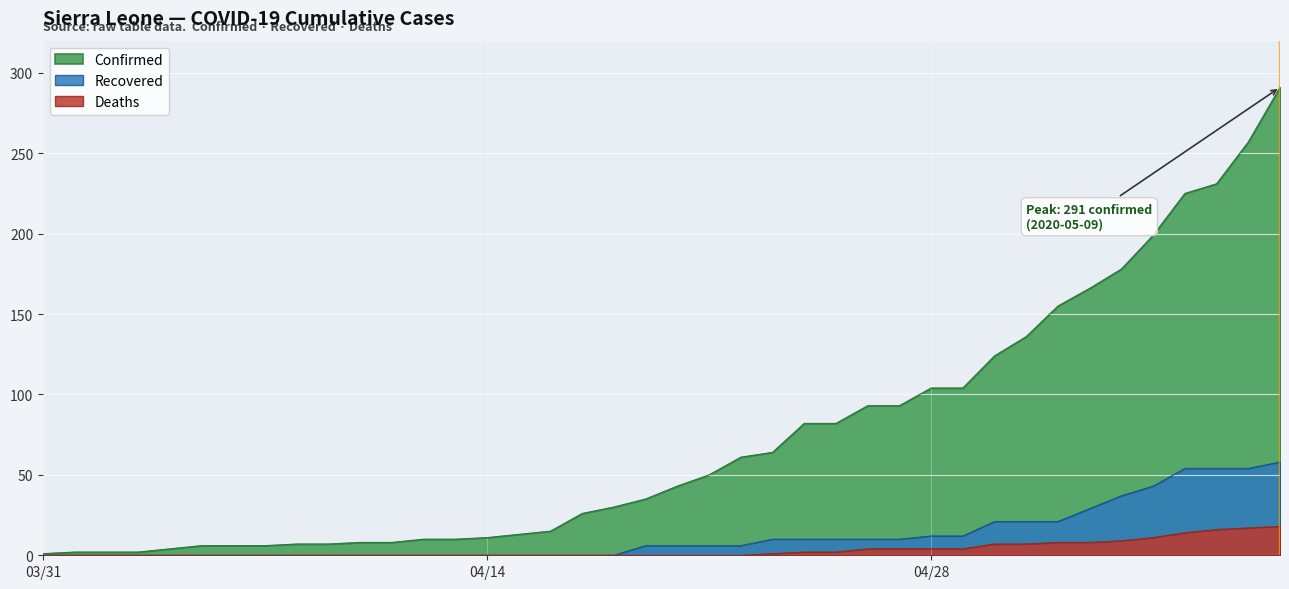

Reading left to right, what are all the values shown in this chart?

Confirmed: 1	2	2	2	4	6	6	6	7	7	8	8	10	10	11	13	15	26	30	35	43	50	61	64	82	82	93	93	104	104	124	136	155	166	178	199	225	231	257	291
Recovered: 0	0	0	0	0	0	0	0	0	0	0	0	0	0	0	0	0	0	0	6	6	6	6	10	10	10	10	10	12	12	21	21	21	29	37	43	54	54	54	58
Deaths: 0	0	0	0	0	0	0	0	0	0	0	0	0	0	0	0	0	0	0	0	0	0	0	1	2	2	4	4	4	4	7	7	8	8	9	11	14	16	17	18